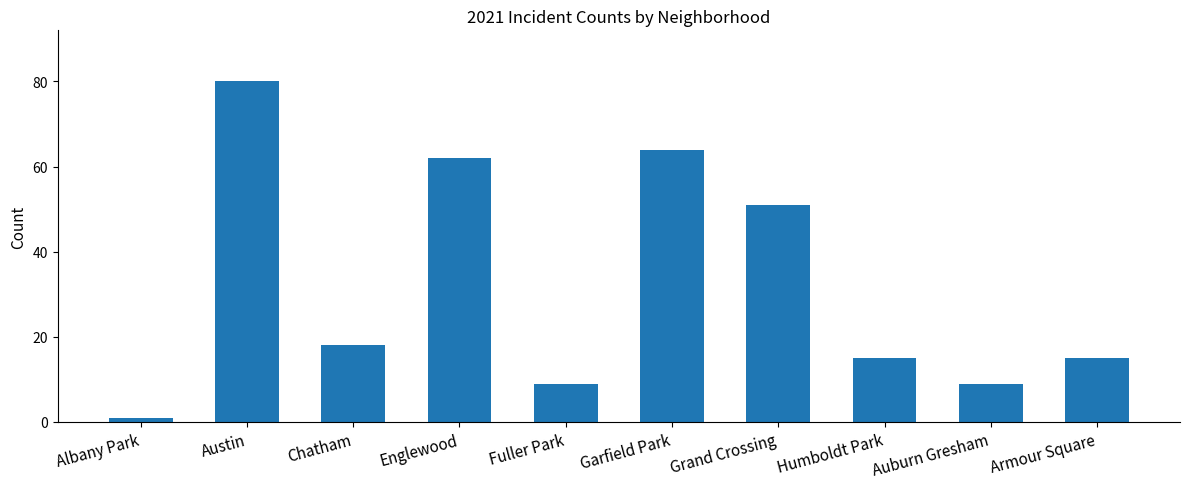

What is the label of the 3rd bar from the left?

Chatham